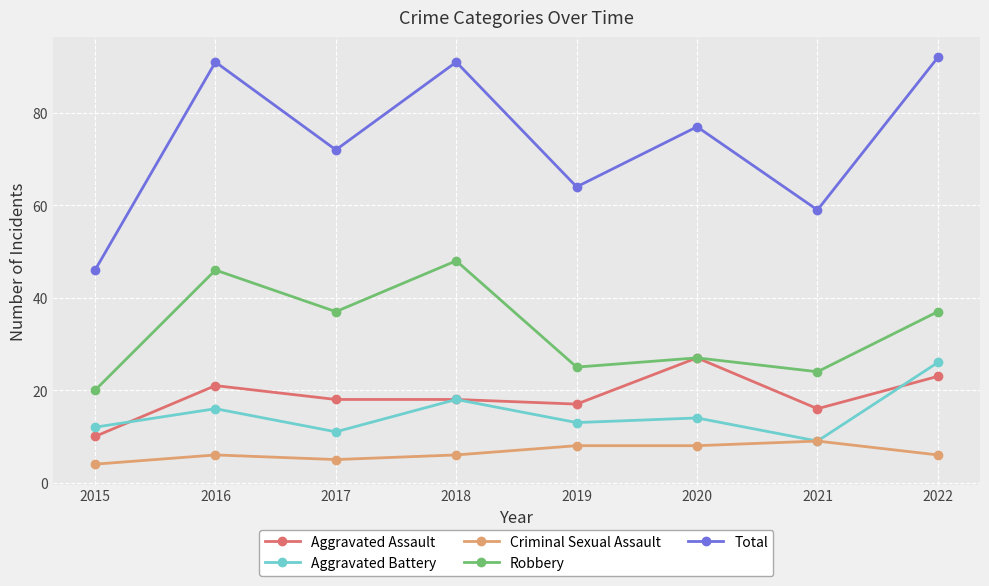

What is the difference between the second highest and minimum values in the Criminal Sexual Assault series?

4